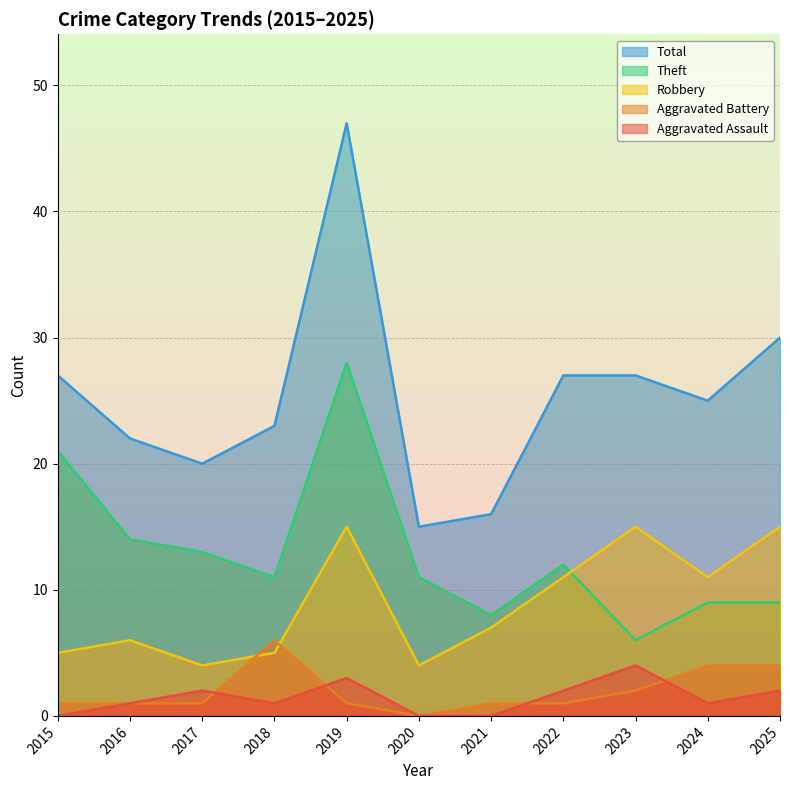

What is the average value of the Total series?

25